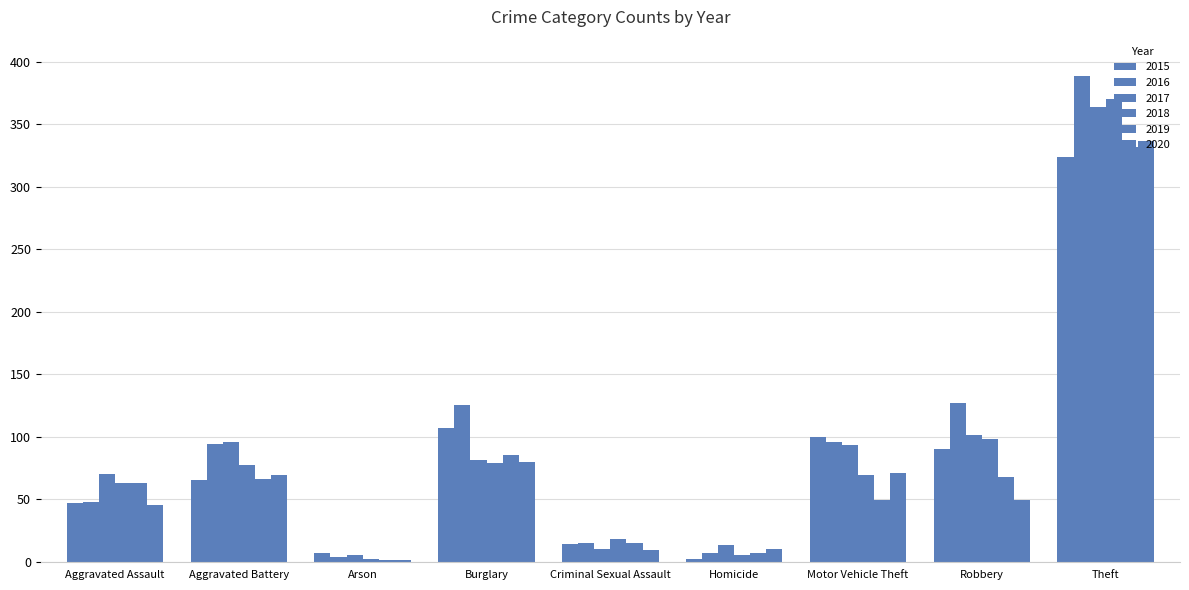

At which label does 2019 reach its minimum?

Arson